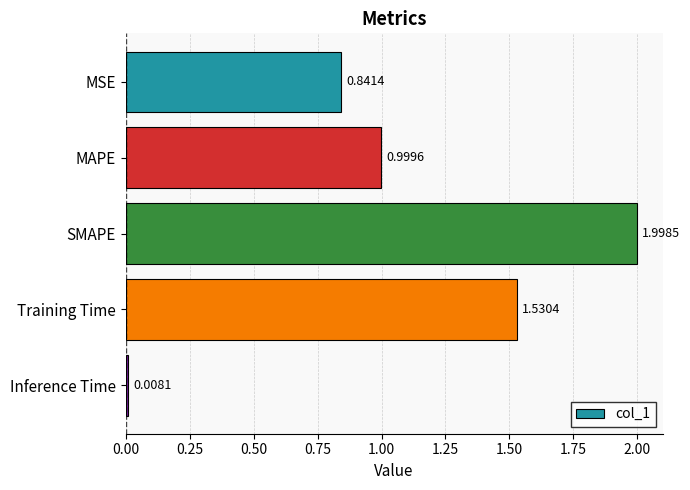

Which has a higher value, SMAPE or MSE?

SMAPE